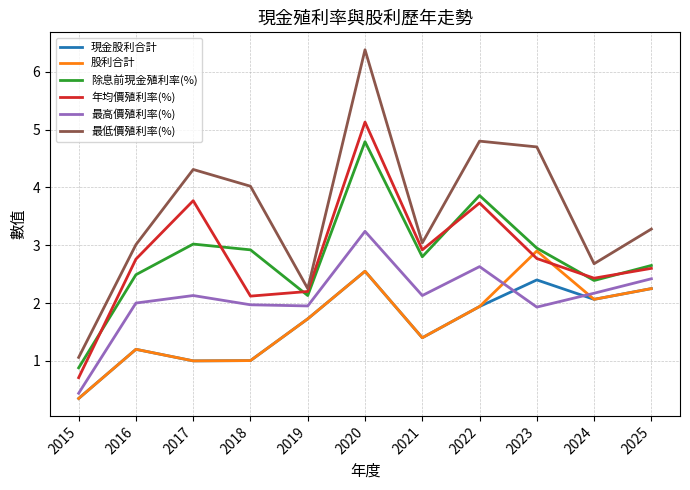

True or false: 現金股利合計 and 除息前現金殖利率(%) intersect in this chart.

False